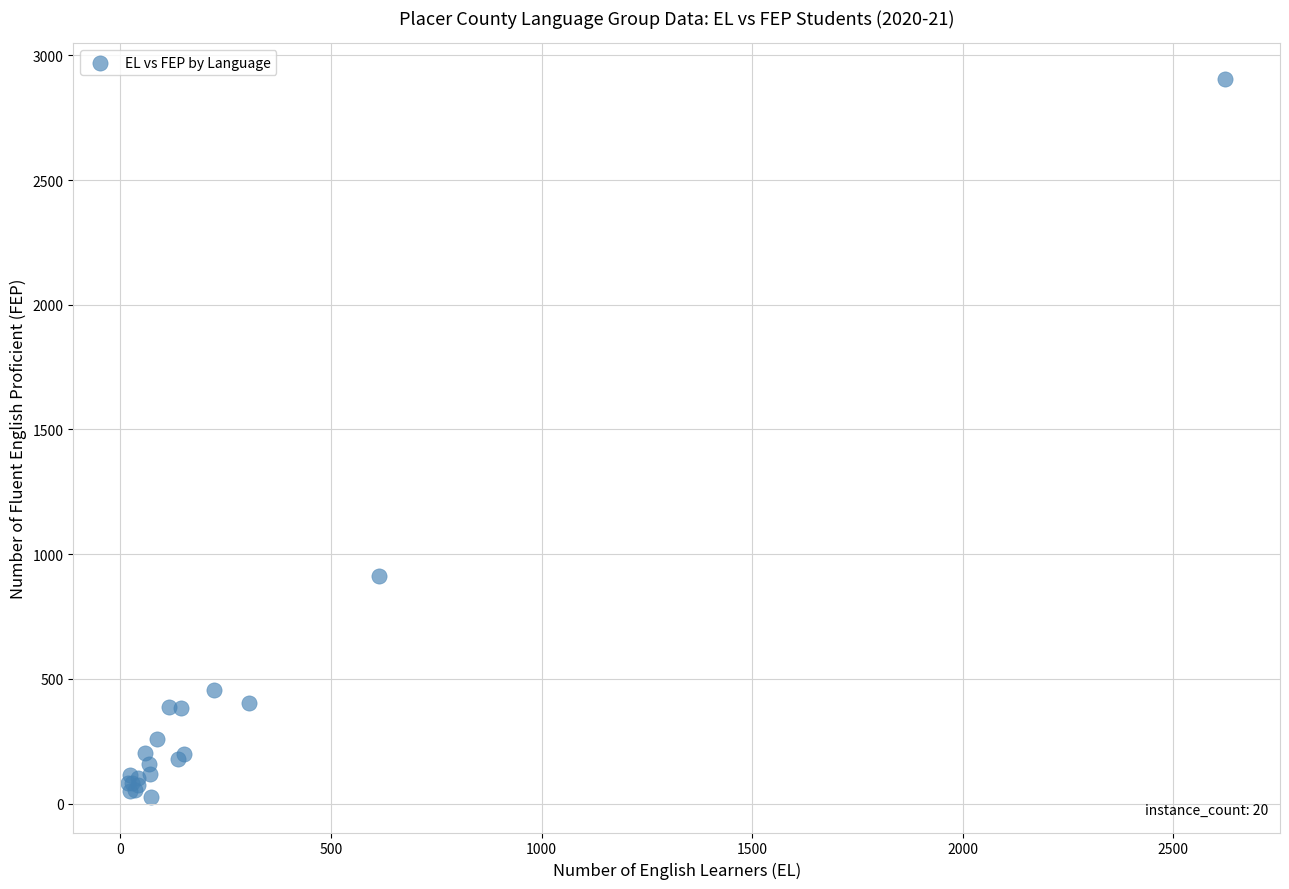

What Y value in the scatter plot is closest to 1466?

914